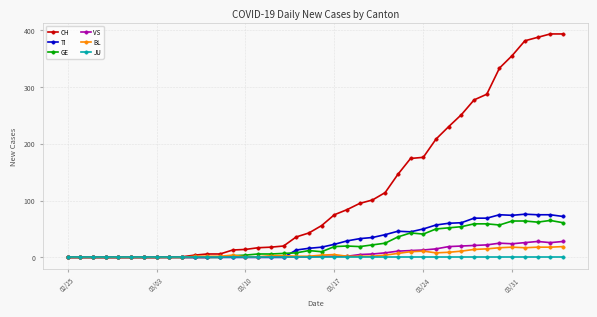

Which series has the largest range (max minus min)?

CH